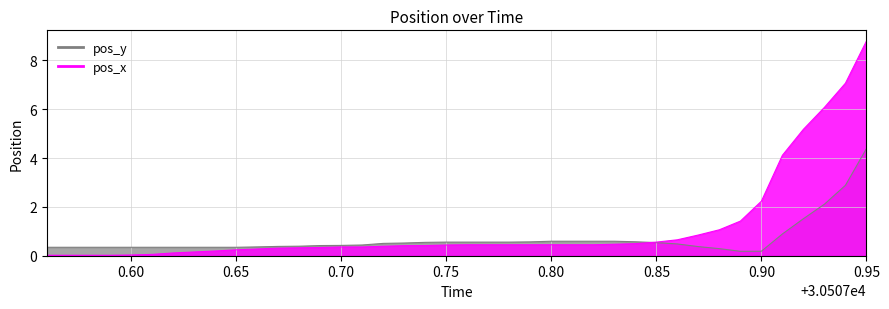

Which series has the largest total across all categories?

pos_x